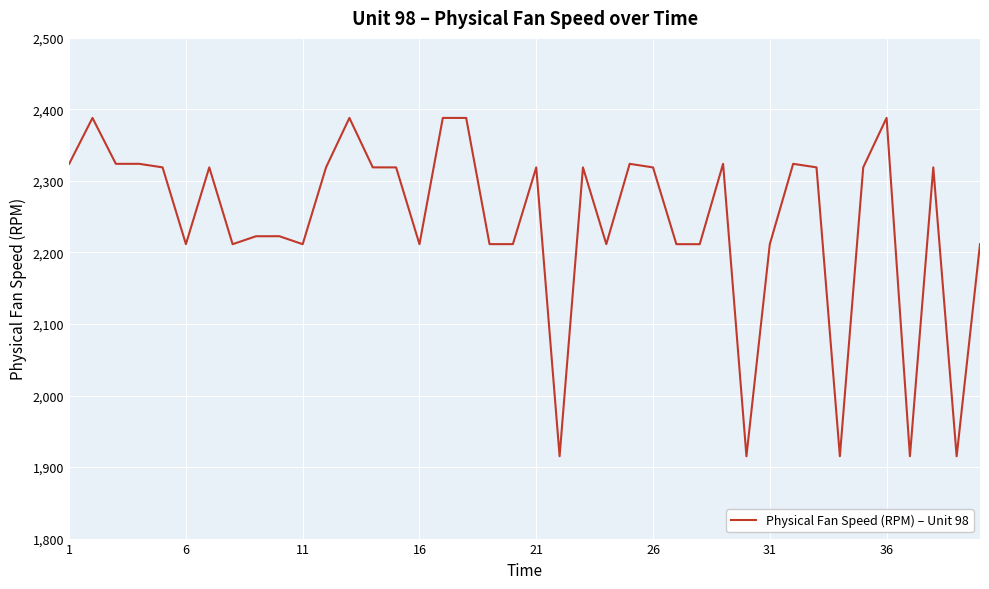

What is the greatest value displayed?

2388.2